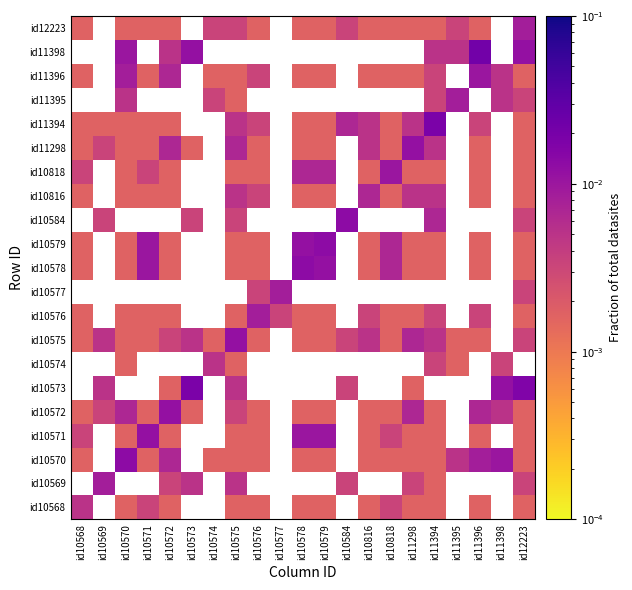

Where is id11394 nearest to the value 0?

id10573